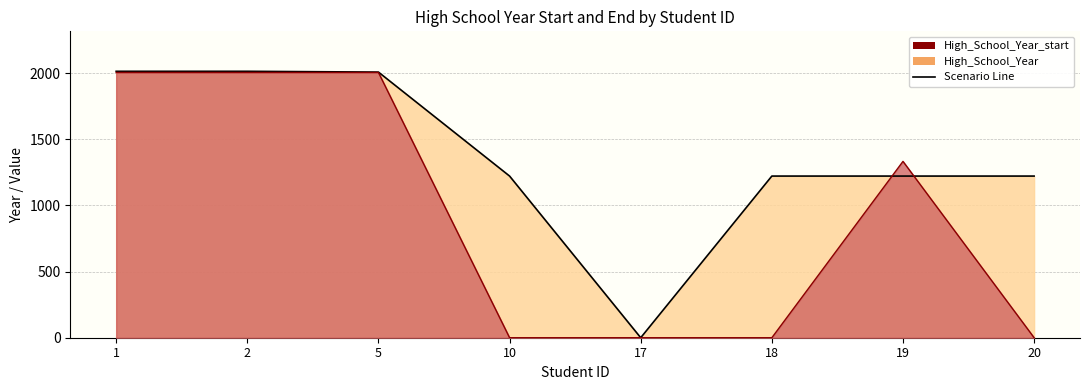

Is the value of High_School_Year_start at 20 greater than the value of High_School_Year at 20?

No